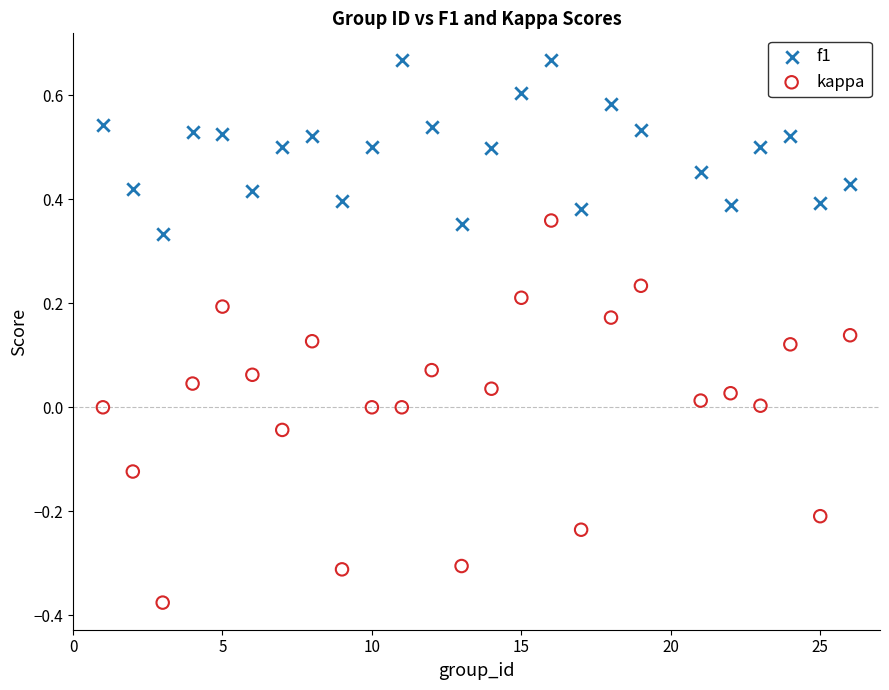

Which series reaches the minimum Y coordinate?

kappa